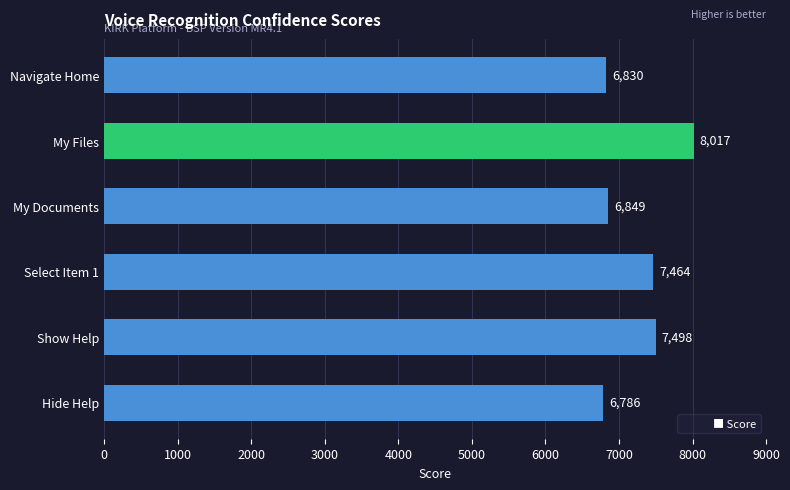

Which category has the lowest value across all series?

Hide Help